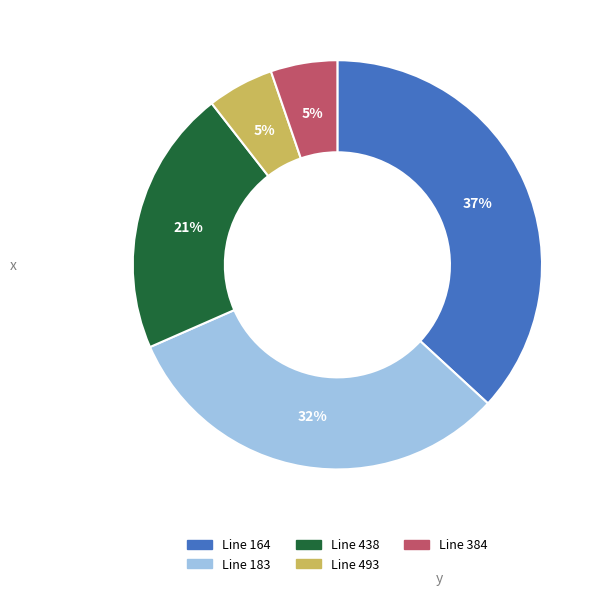

Is the sum of Line 164 and Line 493 greater than half?

No